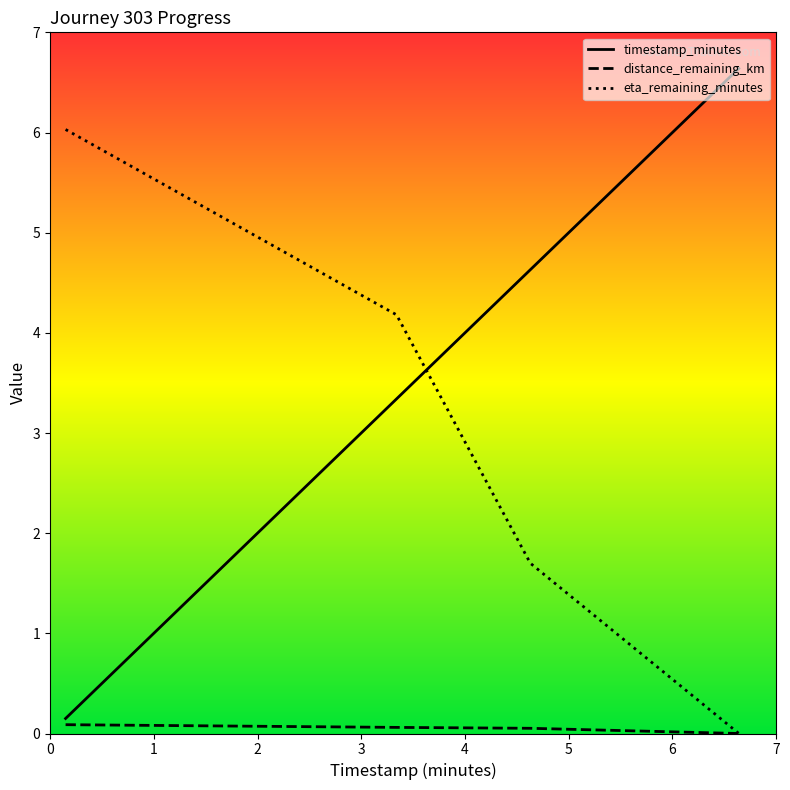

How many lines are shown in the chart?

3